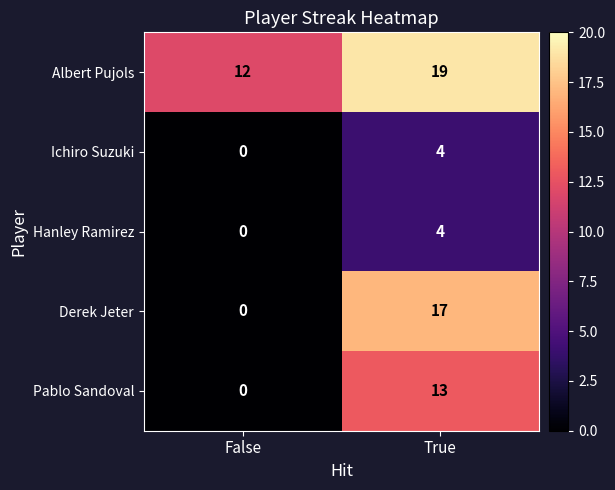

At which label is Albert Pujols closest to 15?

False